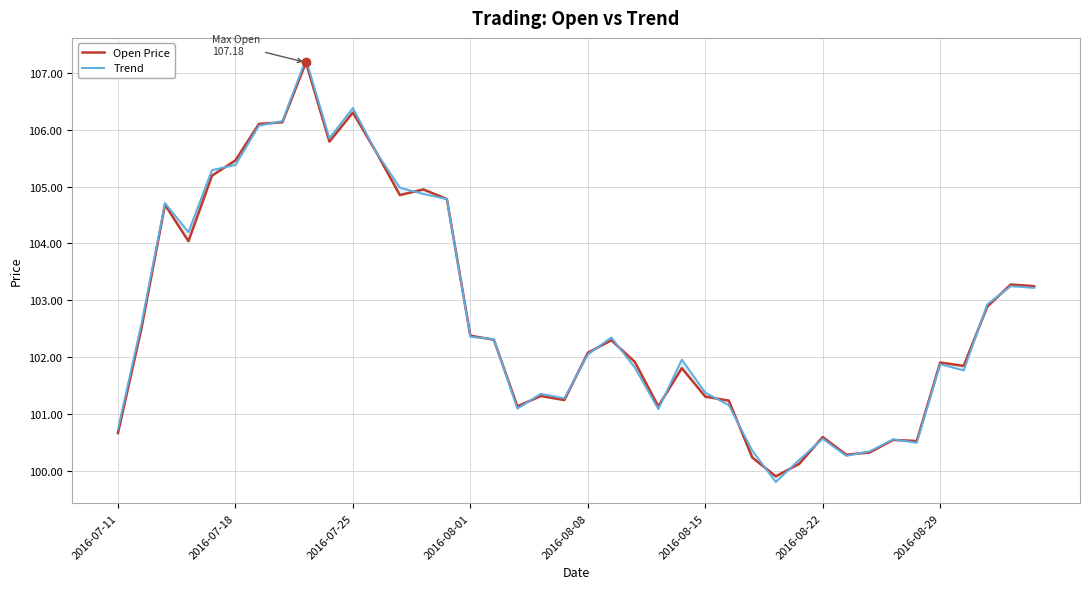

At 16, list the series in order from smallest to largest.

Open Price, Trend